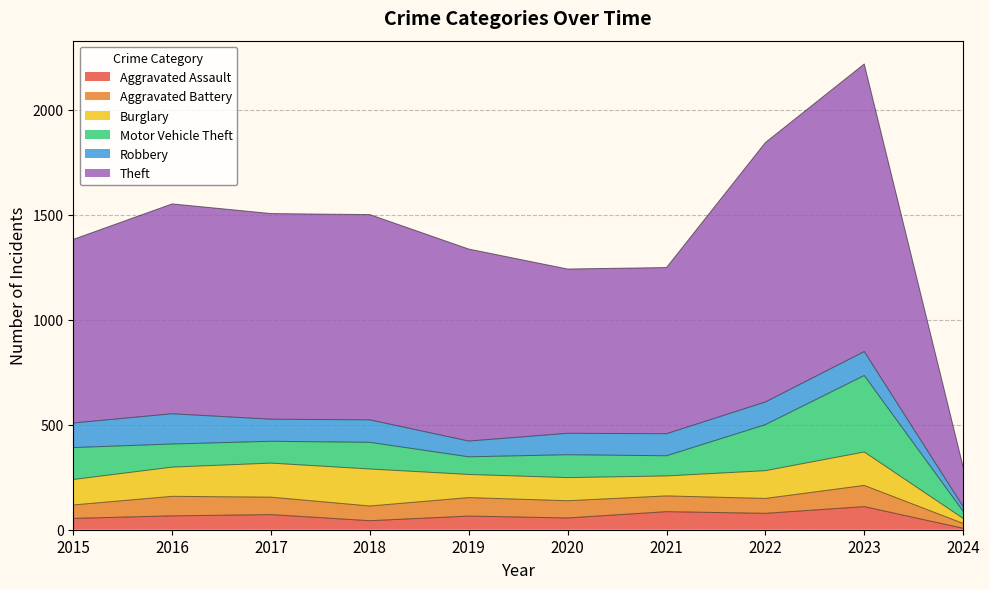

Which series has the largest total across all categories?

Theft